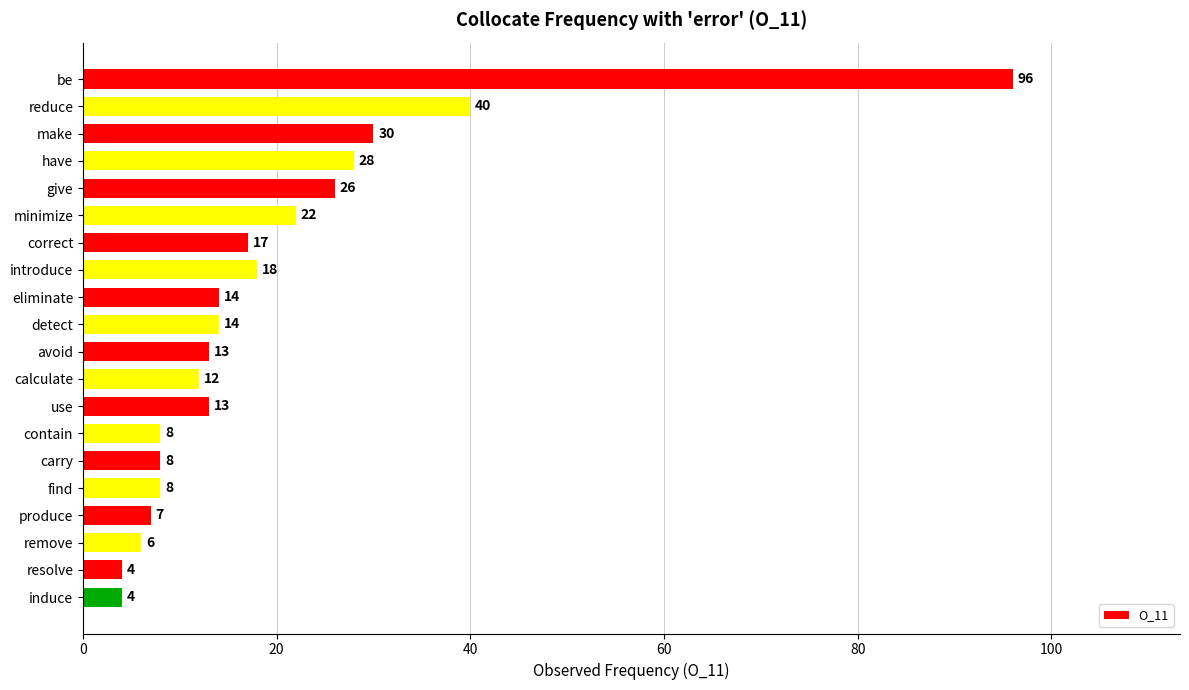

Count the number of categories in the chart.

20